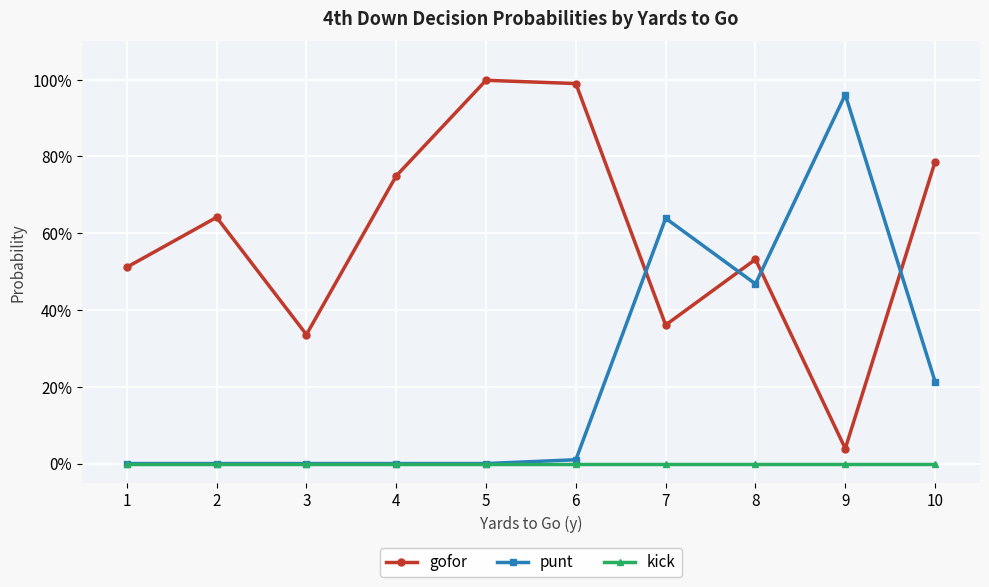

Where do punt and gofor first cross each other?

6 and 7